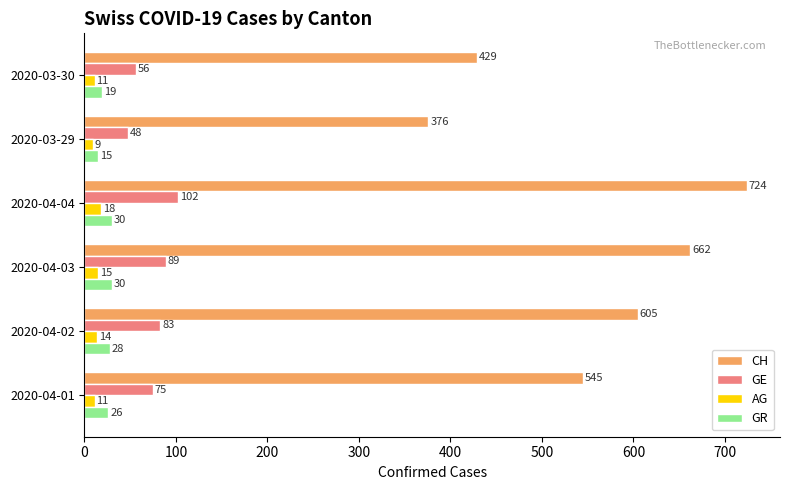

What is the difference between the highest and lowest values at 2020-04-02?

591